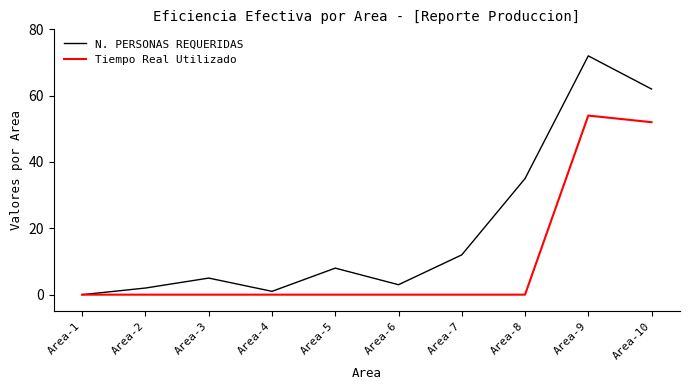

Is this an area chart (filled region under the line)?

No